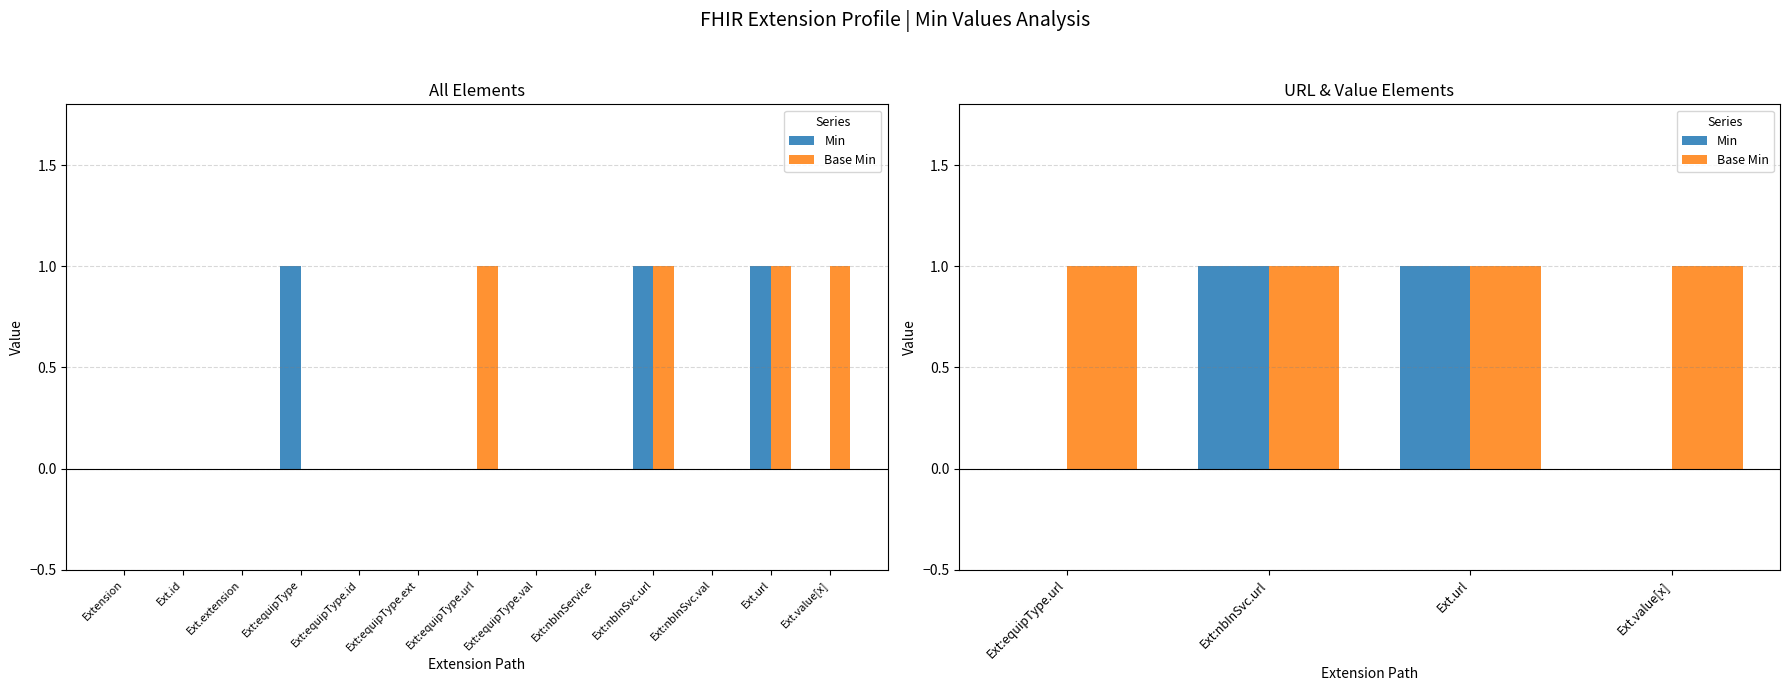

What is the difference between the highest and lowest values at Ext.value[x]?

1